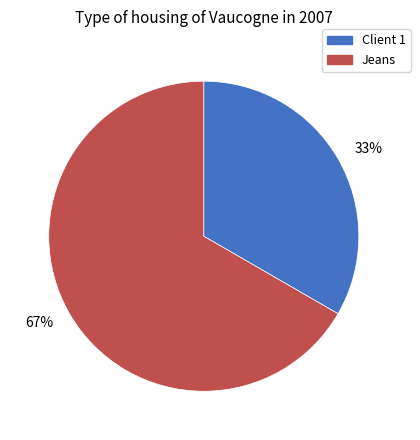

How many segments does this pie chart have?

2